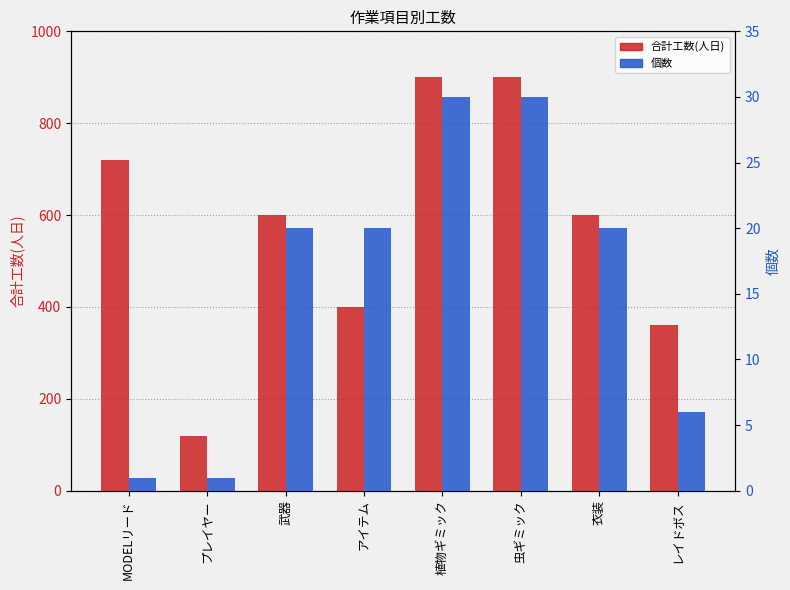

What is the label of the 2nd bar from the right?

衣装